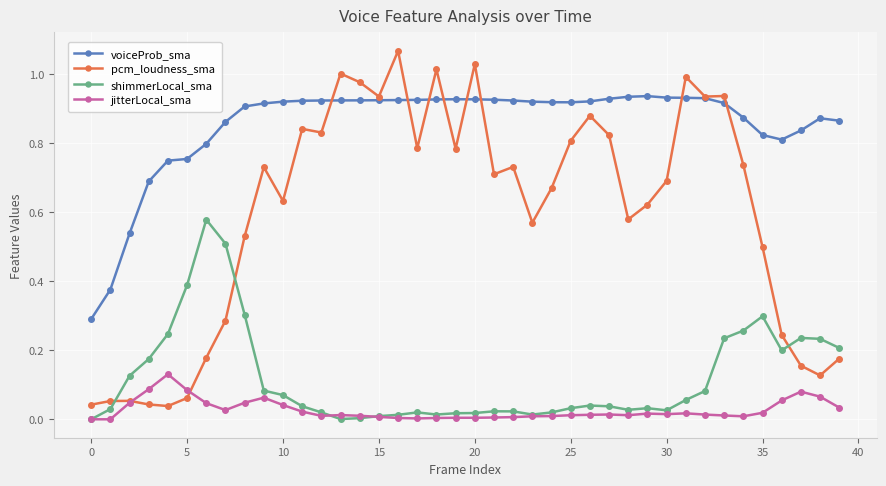

Which series has the largest range (max minus min)?

pcm_loudness_sma